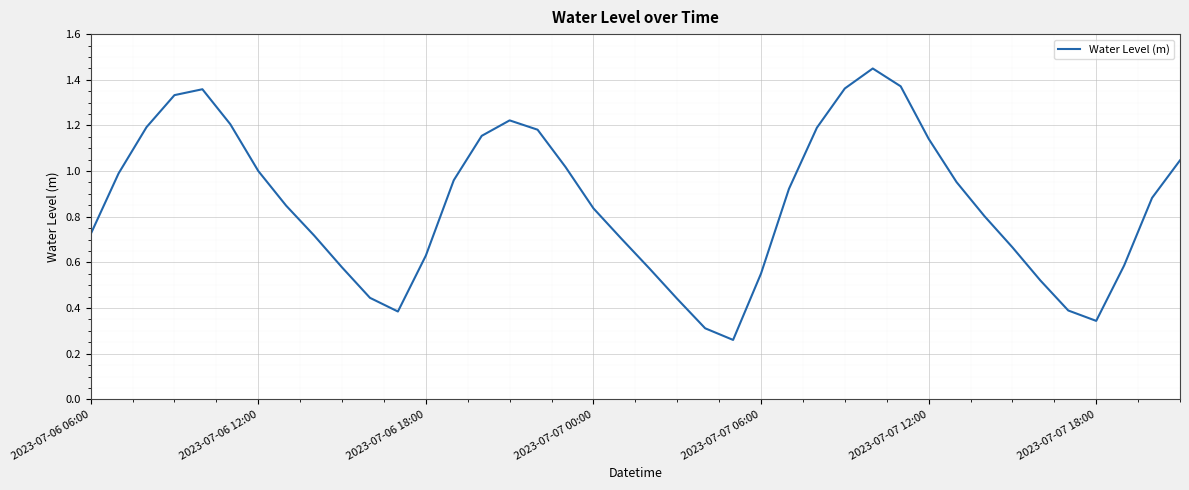

The chart shows a value of 0.2 at 2023-07-07 06:00. True or false?

False